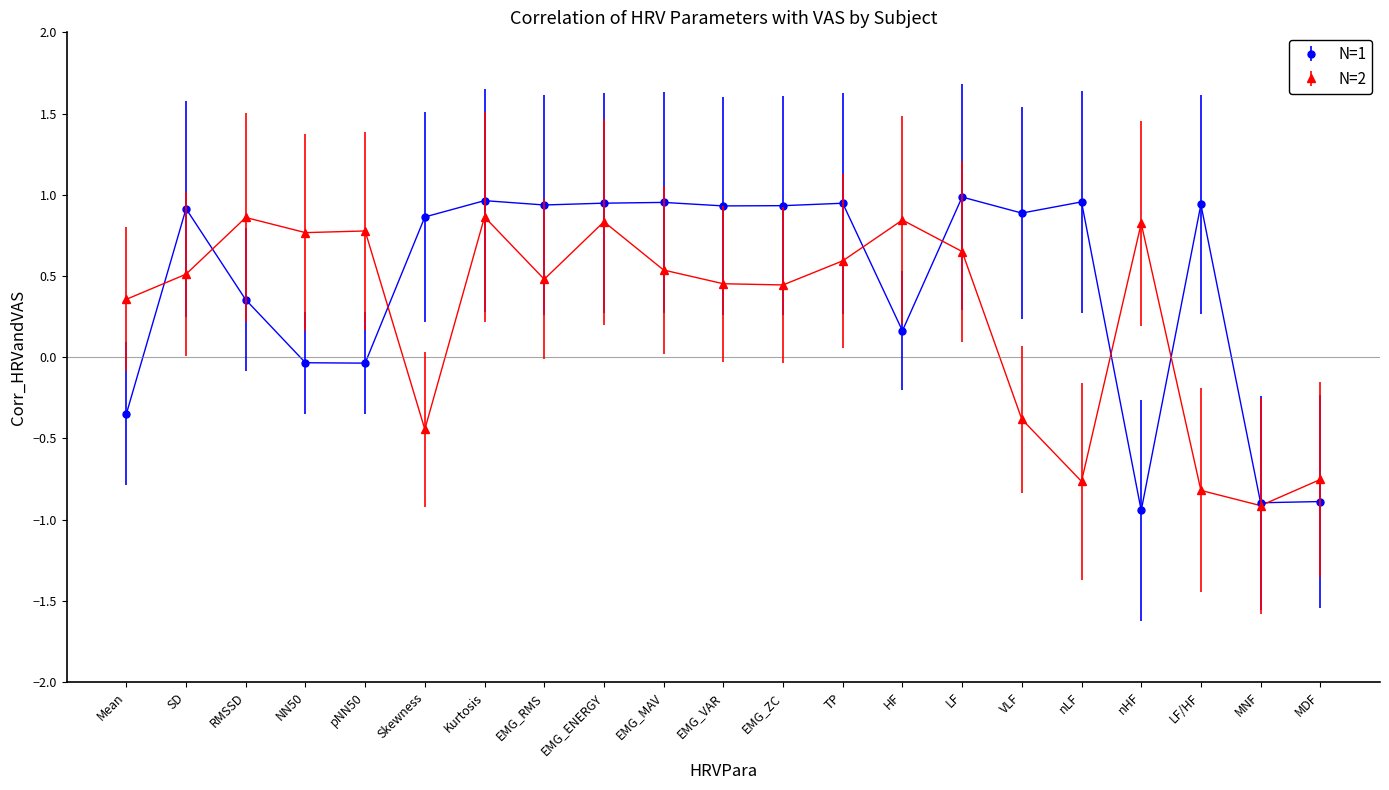

In N=1, how many points are lower than both neighbors (excluding endpoints)?

7